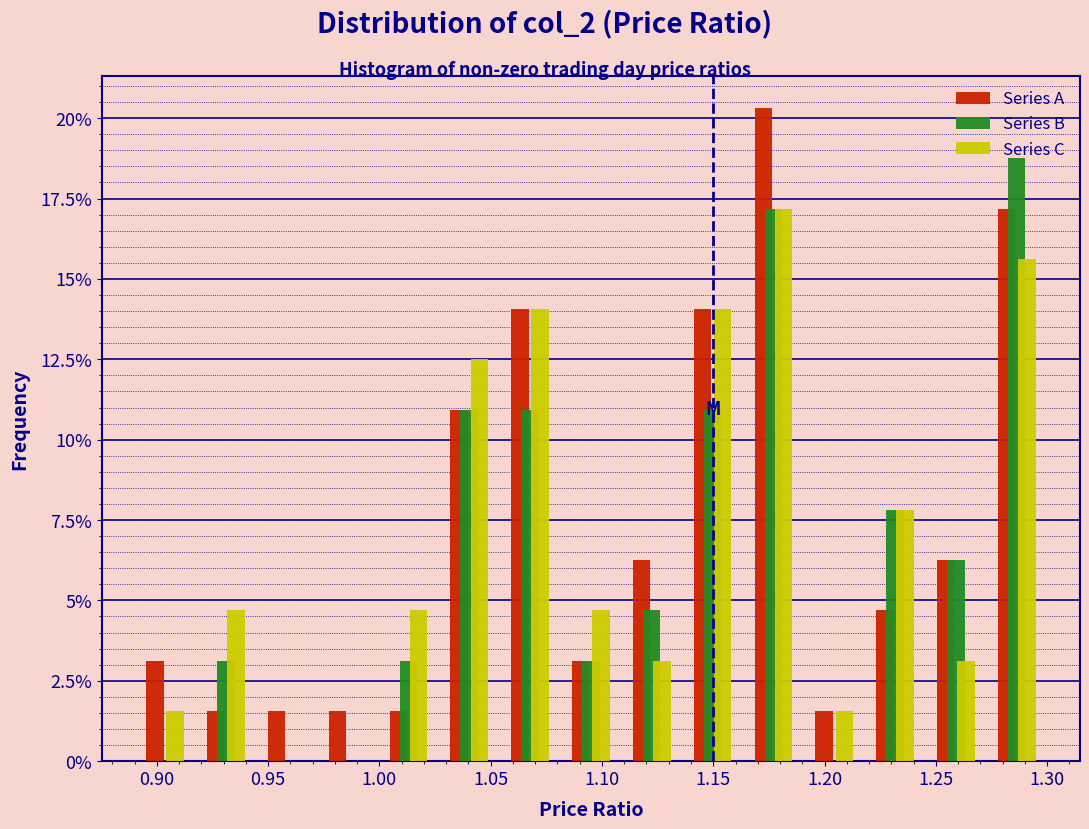

Reading left to right, transcribe this chart: for each range on the x-axis, give the height of each series' bar. Neither the bar edges nor the heights are printed on the chart, so give them approximately, as read against the axes.

0.890 to 0.915: Series A=3.0	Series B=0	Series C=1.5
0.915 to 0.945: Series A=1.5	Series B=3.0	Series C=4.5
0.945 to 0.970: Series A=1.5	Series B=0	Series C=0
0.970 to 1.000: Series A=1.5	Series B=0	Series C=0
1.000 to 1.025: Series A=1.5	Series B=3.0	Series C=4.5
1.025 to 1.055: Series A=11.0	Series B=11.0	Series C=12.5
1.055 to 1.080: Series A=14.0	Series B=11.0	Series C=14.0
1.080 to 1.110: Series A=3.0	Series B=3.0	Series C=4.5
1.110 to 1.135: Series A=6.5	Series B=4.5	Series C=3.0
1.135 to 1.165: Series A=14.0	Series B=11.0	Series C=14.0
1.165 to 1.190: Series A=20.5	Series B=17.0	Series C=17.0
1.190 to 1.220: Series A=1.5	Series B=0	Series C=1.5
1.220 to 1.245: Series A=4.5	Series B=8.0	Series C=8.0
1.245 to 1.275: Series A=6.5	Series B=6.5	Series C=3.0
1.275 to 1.300: Series A=17.0	Series B=19.0	Series C=15.5